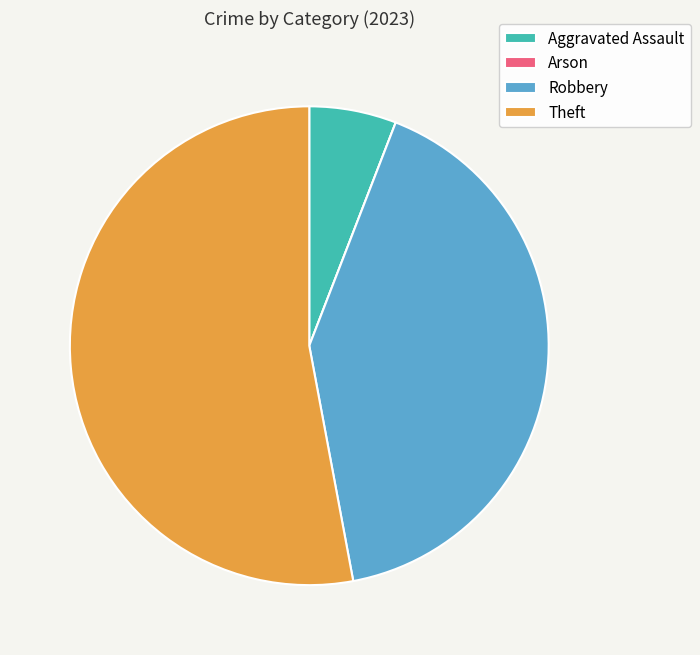

Is Theft the majority of the pie?

Yes